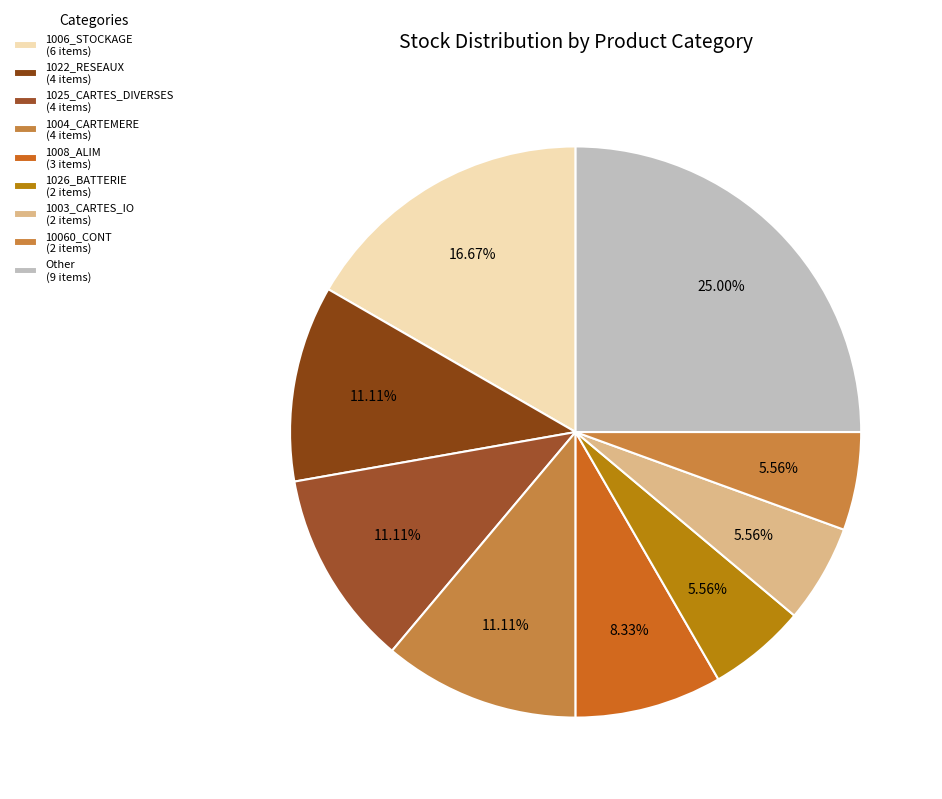

How many segments does this pie chart have?

9